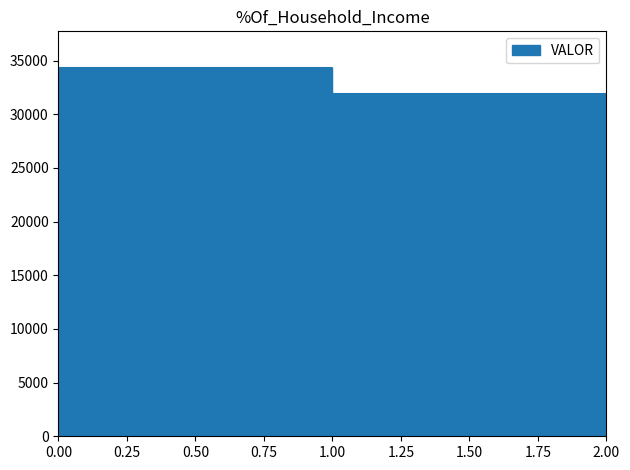

True or false: the data shows 11562 at 2.00.

False